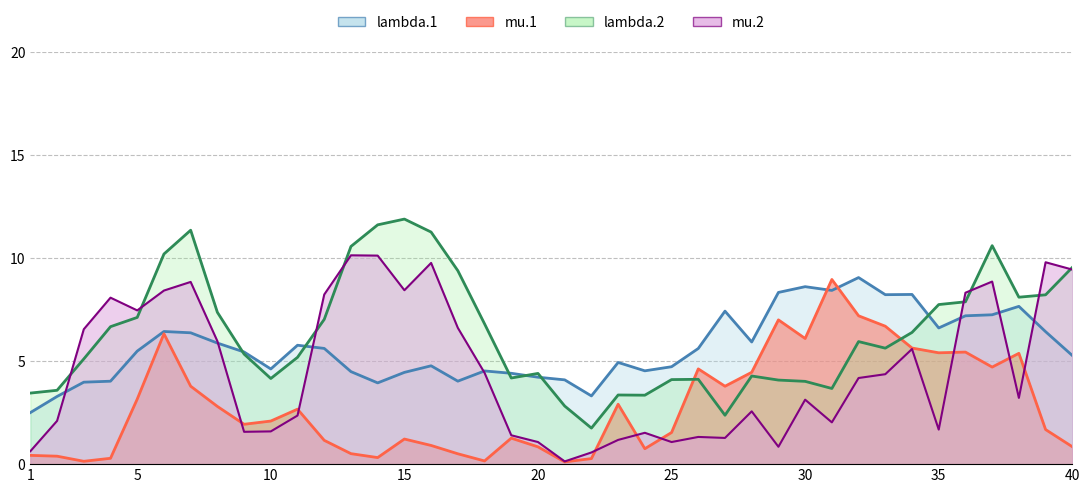

How many times do lambda.1 and mu.2 cross each other?

7